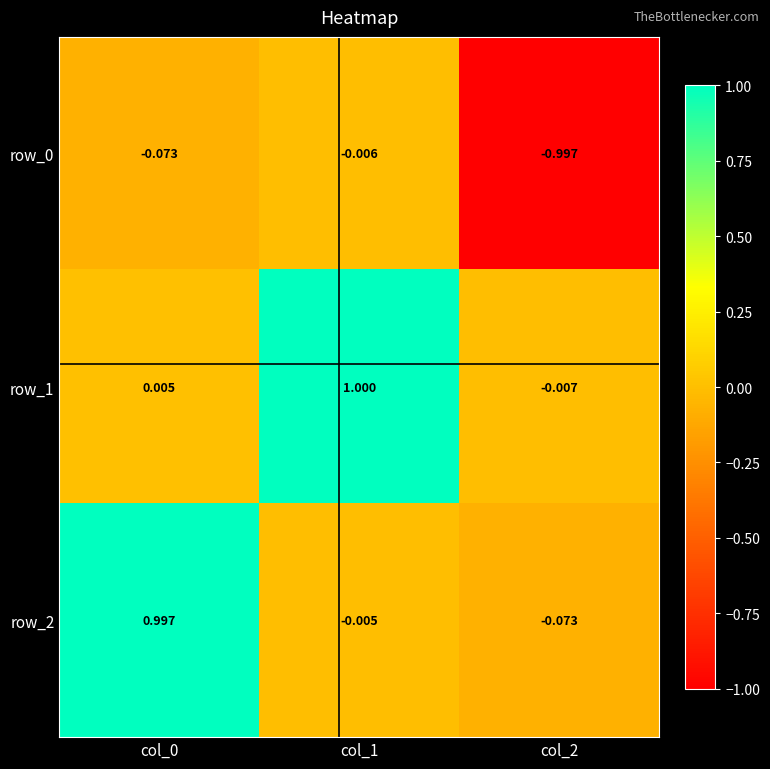

How many data points does each series have?

3